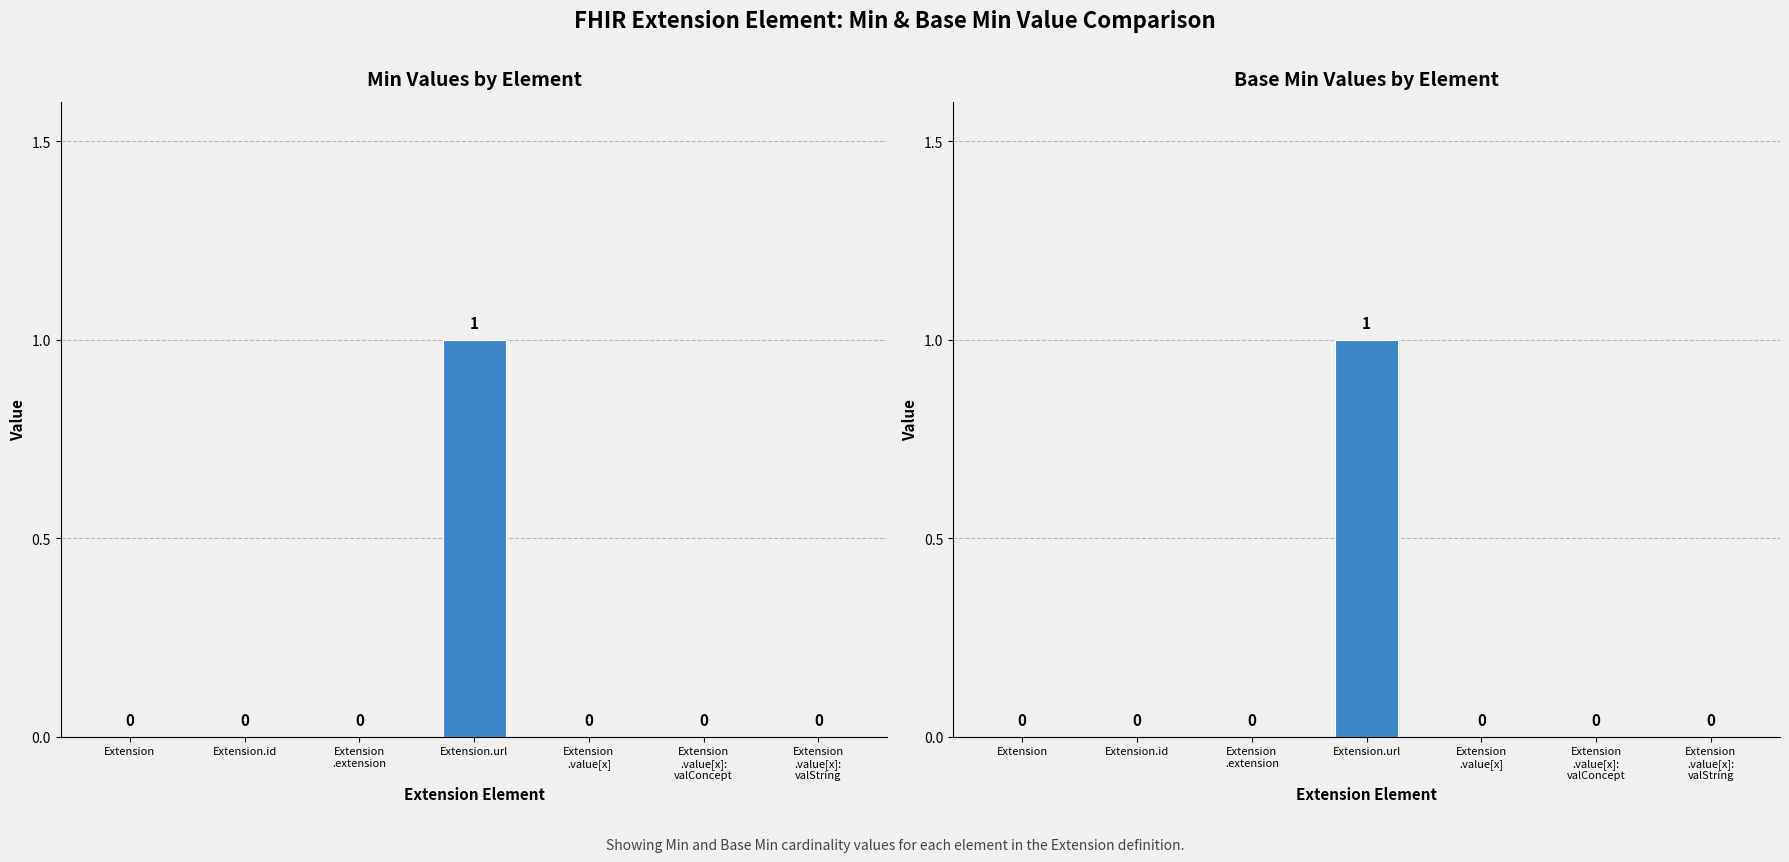

How many categories are shown in the chart?

7